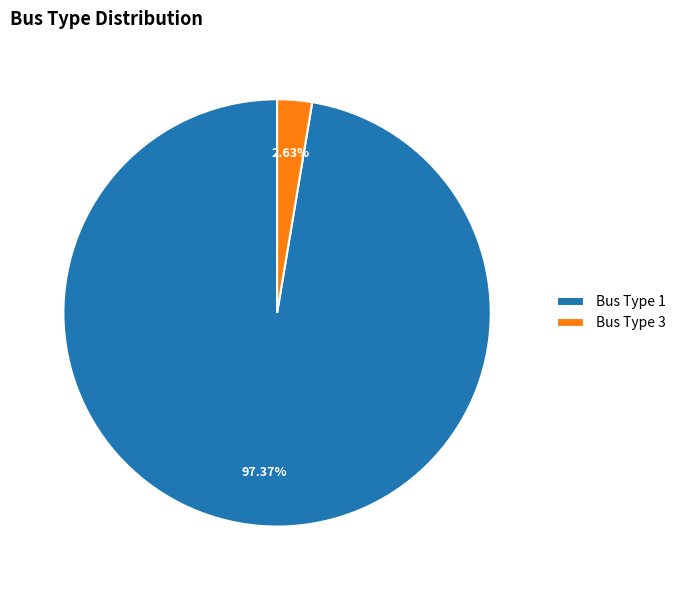

Does Bus Type 3 account for over 50% of the chart?

No